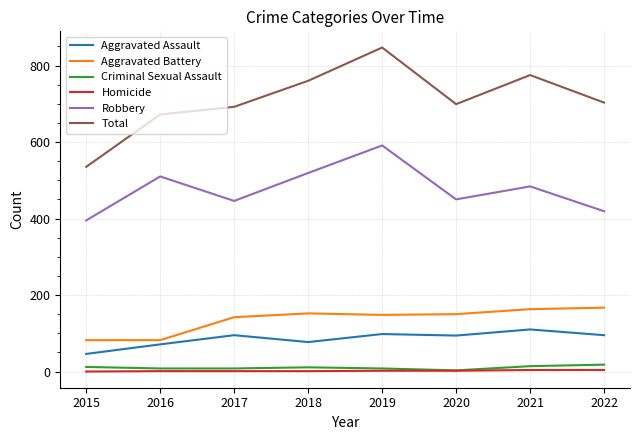

Which series has the largest range (max minus min)?

Total